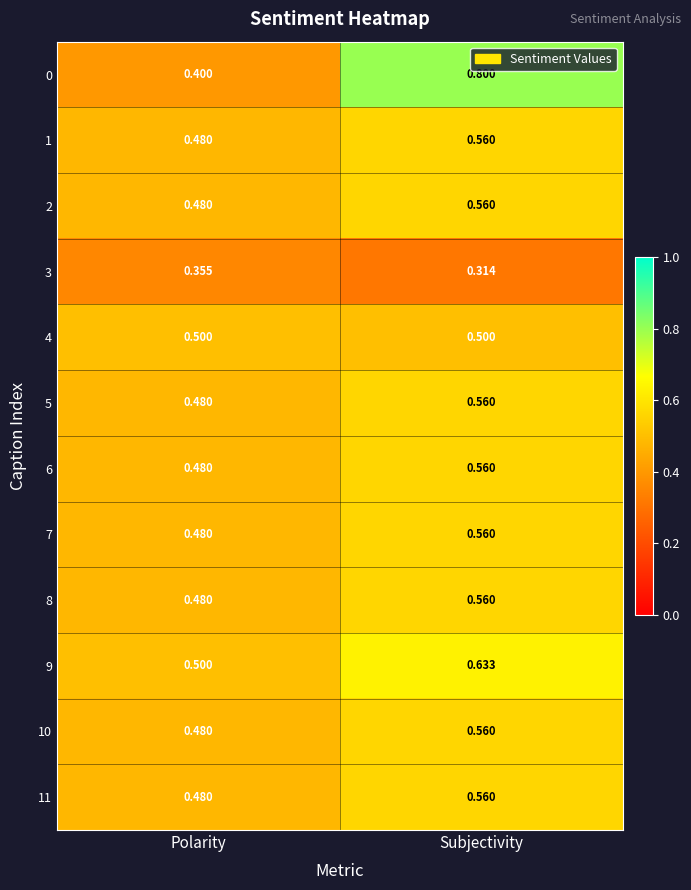

Is the value of 4 at Polarity greater than the value of 7 at Polarity?

Yes